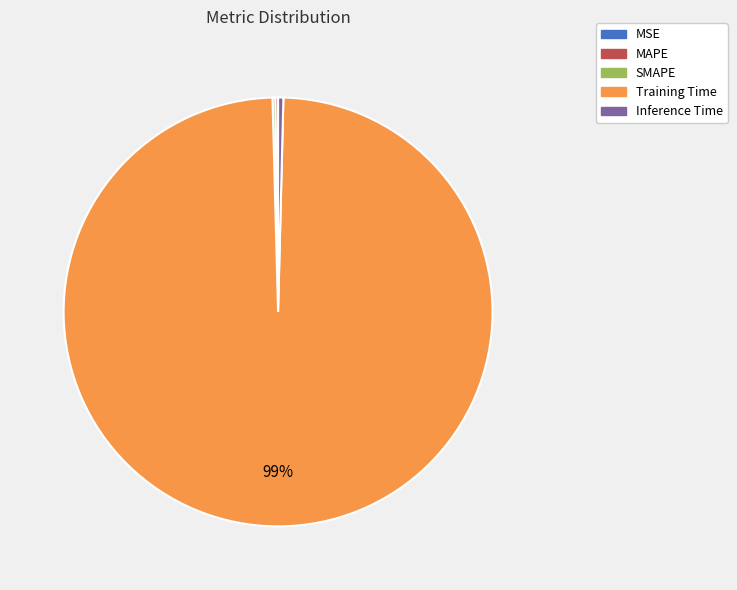

What is the largest slice in the pie chart?

Training Time